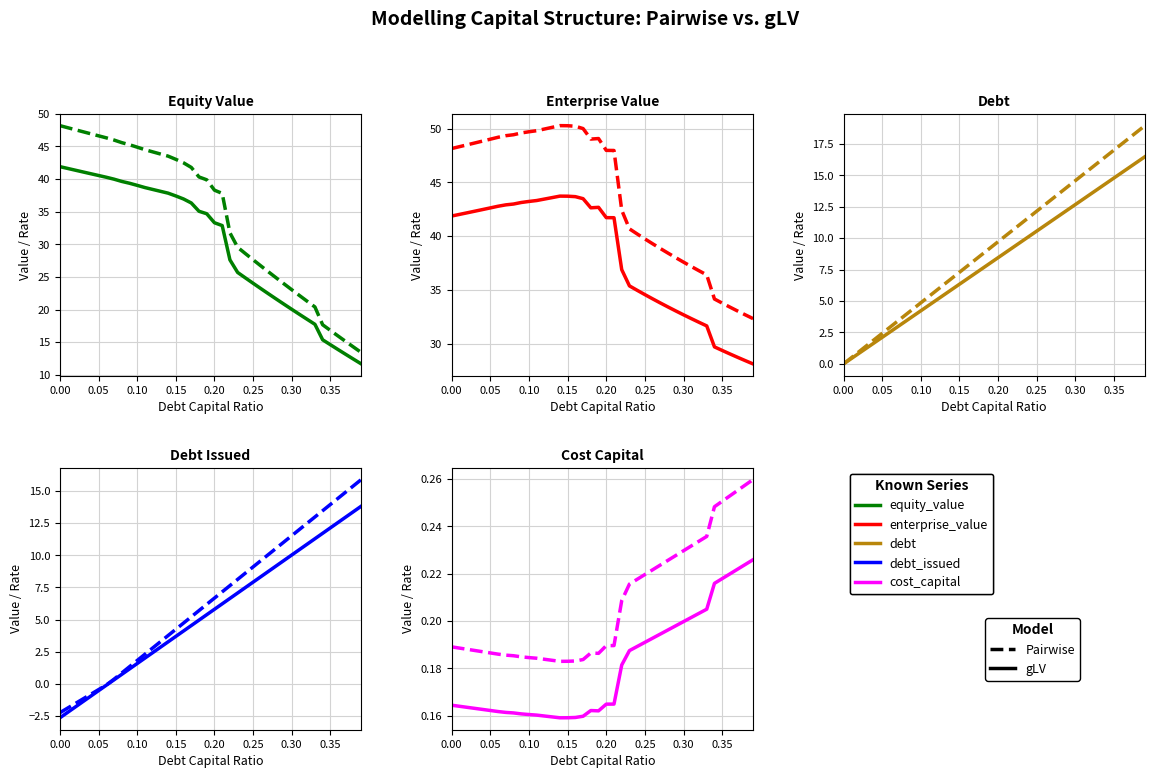

What is the total value across all series at 27?

89.7